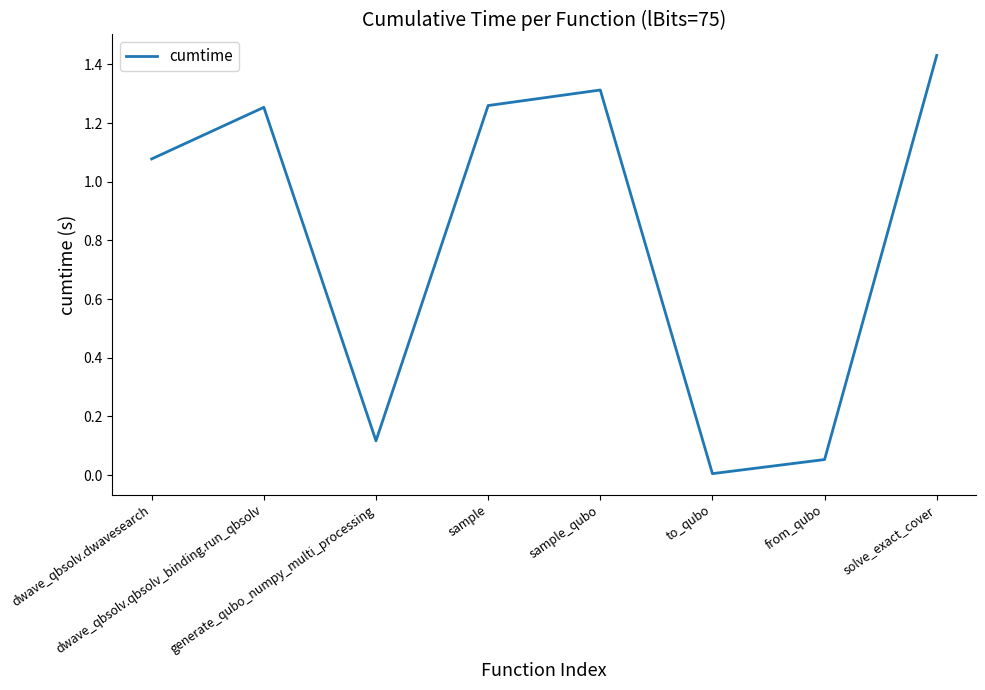

What is the change in value from dwave_qbsolv.qbsolv_binding.run_qbsolv to from_qubo?

-1.2